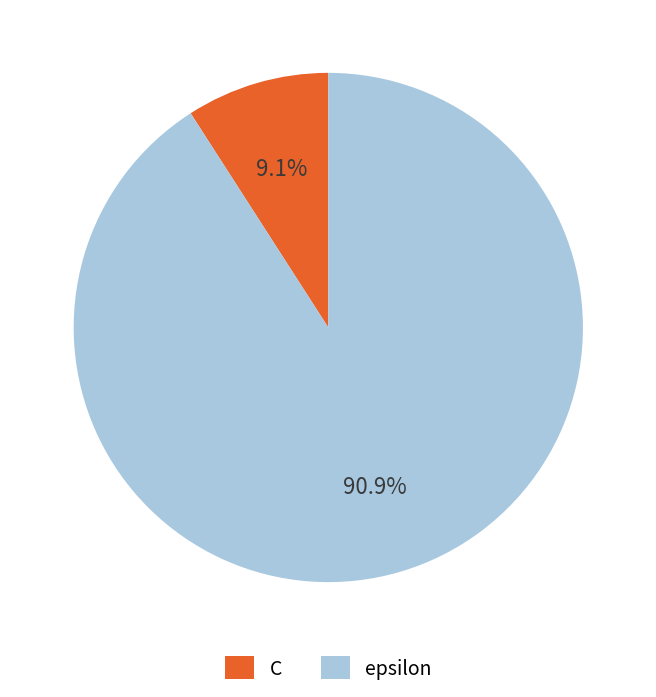

Is it true that epsilon is 91% of the pie?

True